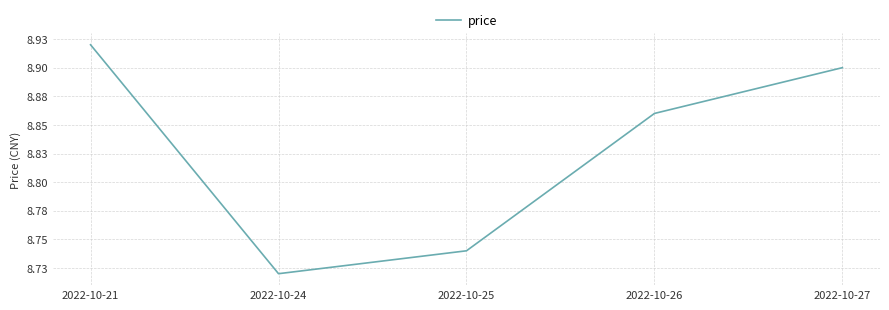

Between 2022-10-26 and 2022-10-21, which is larger?

2022-10-21